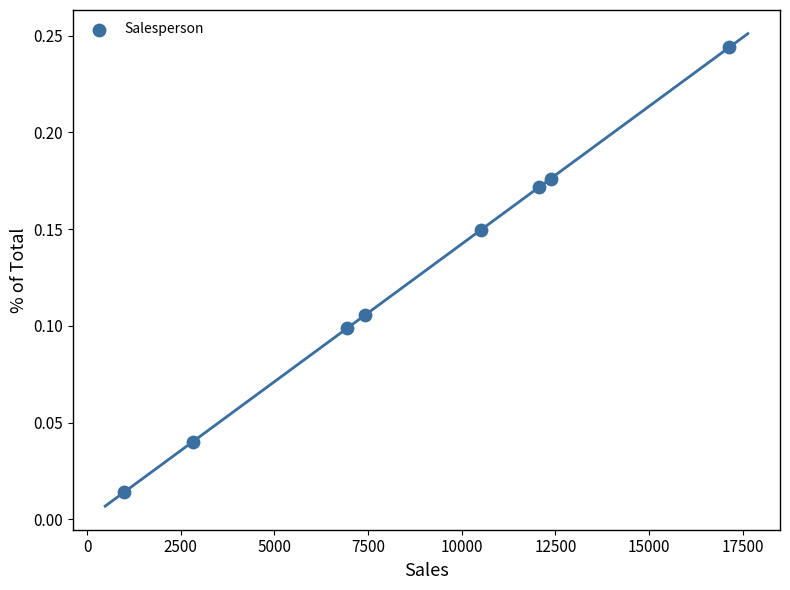

What is the average X value?

8780.5